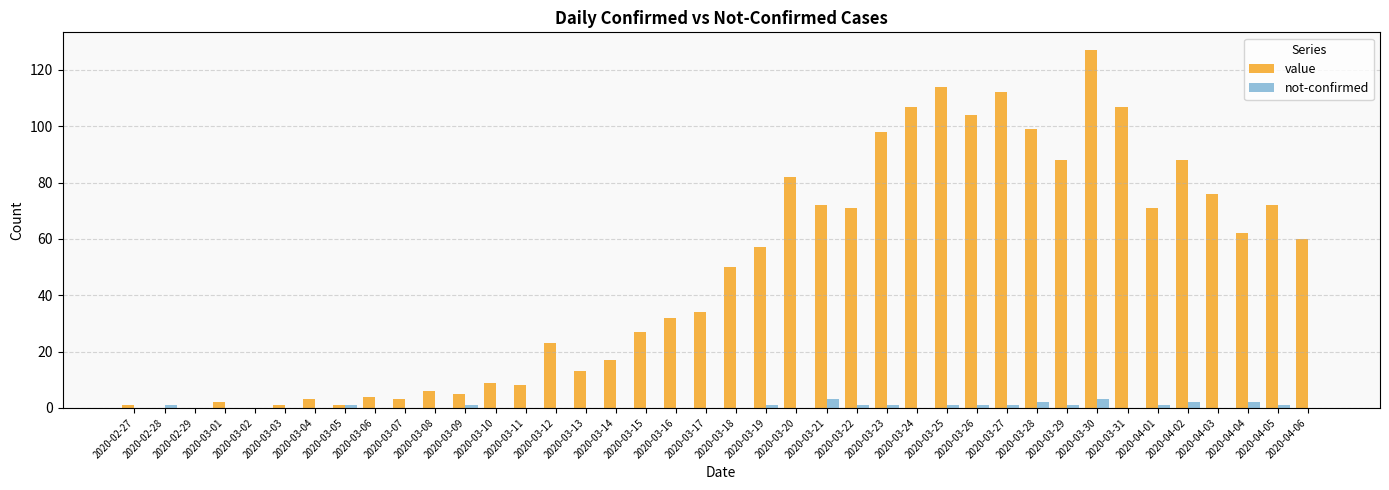

At which category does the chart reach its peak across all series?

2020-03-30